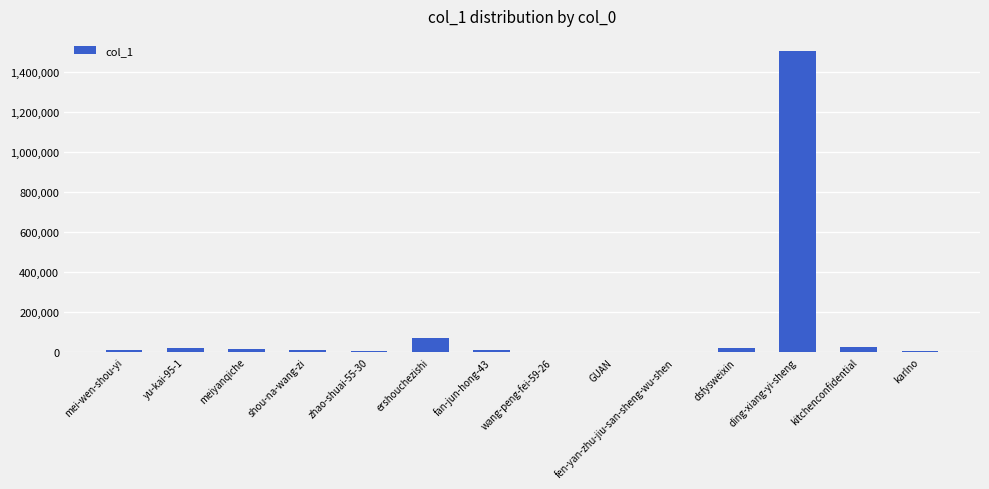

What is the difference between the values at kitchenconfidential and ershouchezishi?

44031